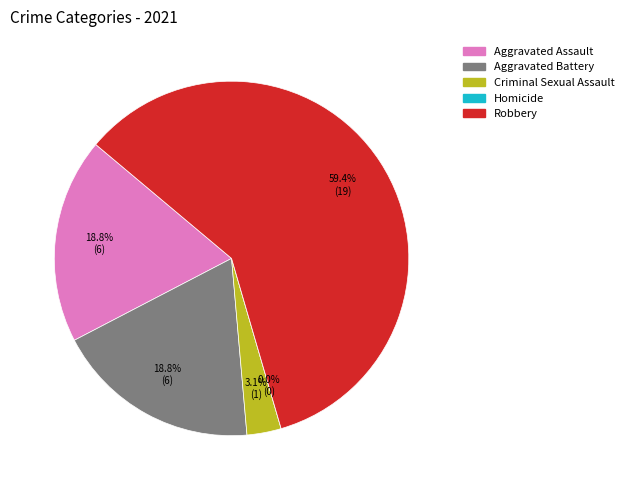

What is the change in value from Aggravated Assault to Criminal Sexual Assault?

-5